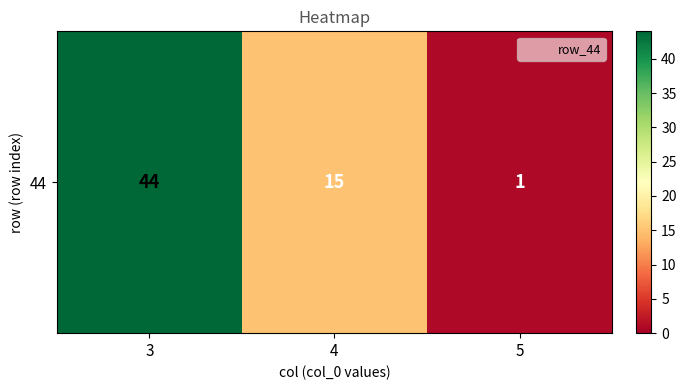

Reading left to right, extract all data points from this chart.

3=44	4=15	5=1